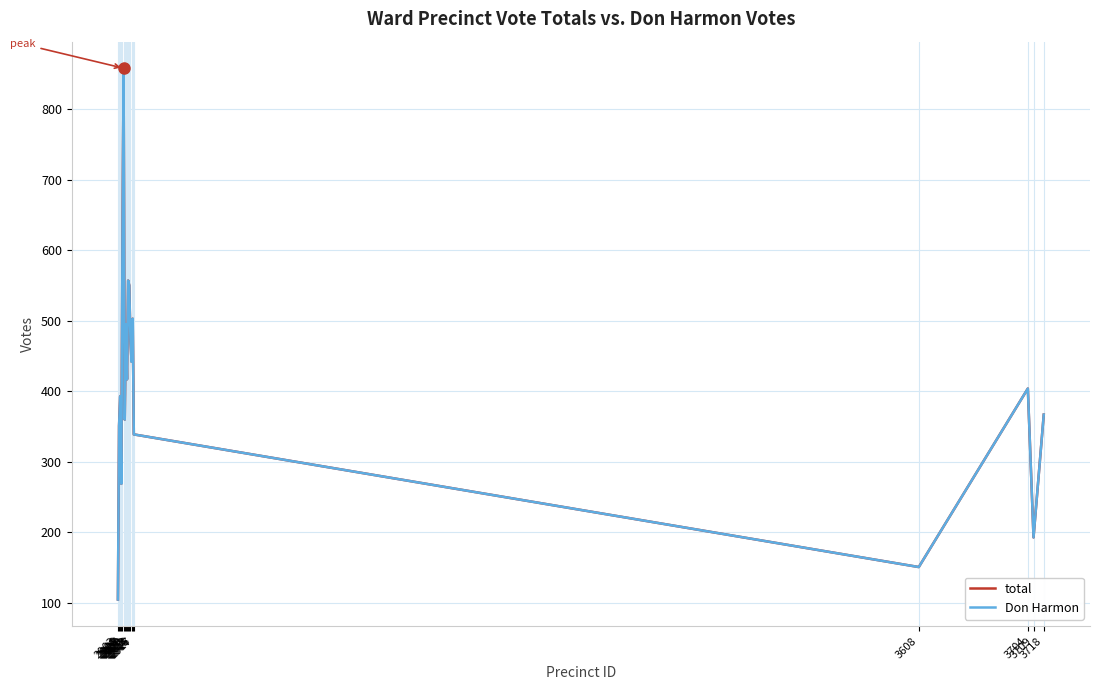

Reading right to left, transcribe all the data shown in this chart.

total: 3718=367	3709=193	3704=404	3608=151	2917=339	2916=503	2915=442	2914=474	2913=550	2912=557	2911=417	2910=495	2909=360	2908=858	2907=618	2906=269	2905=393	2904=351	2903=105
Don Harmon: 3718=367	3709=193	3704=404	3608=151	2917=339	2916=503	2915=442	2914=474	2913=550	2912=557	2911=417	2910=495	2909=360	2908=858	2907=618	2906=269	2905=393	2904=351	2903=105